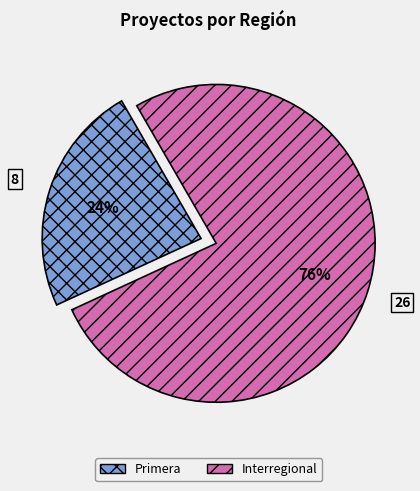

Rank the categories by value from lowest to highest.

Primera, Interregional